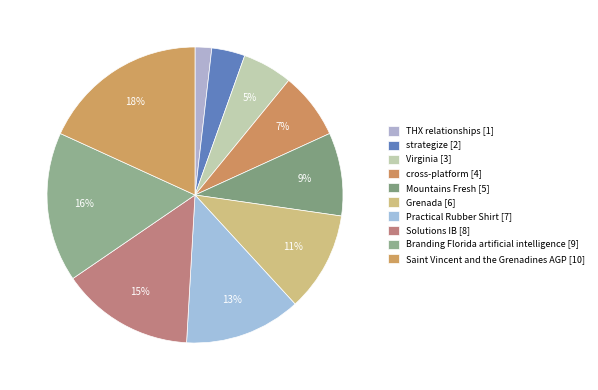

True or false: Mountains Fresh accounts for 20% of the total.

False